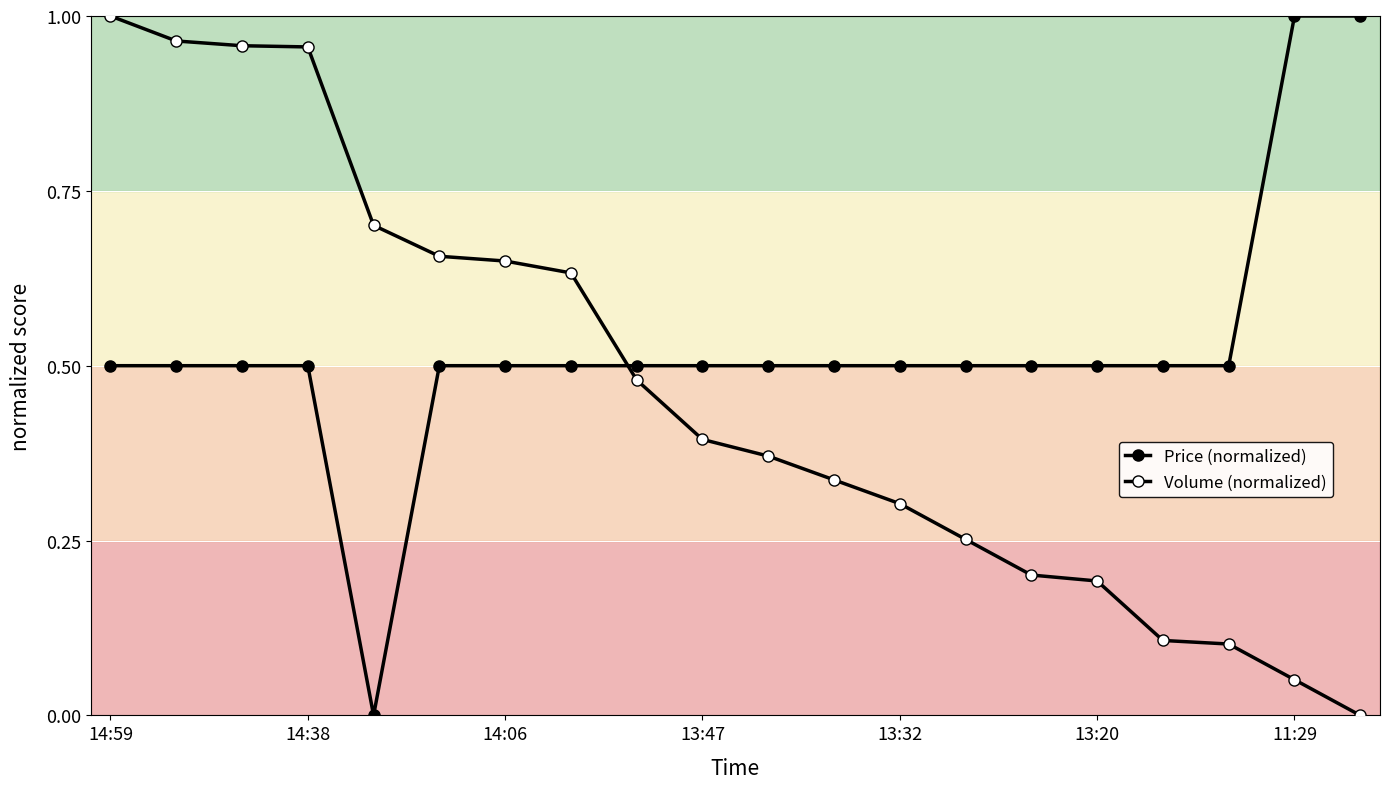

Reading left to right, transcribe all the data shown in this chart.

Price (normalized): 0.5	0.5	0.5	0.5	0.0	0.5	0.5	0.5	0.5	0.5	0.5	0.5	0.5	0.5	0.5	0.5	0.5	0.5	1.0	1.0
Volume (normalized): 1.0	1.0	1.0	1.0	0.7	0.7	0.6	0.6	0.5	0.4	0.4	0.3	0.3	0.3	0.2	0.2	0.1	0.1	0.1	0.0